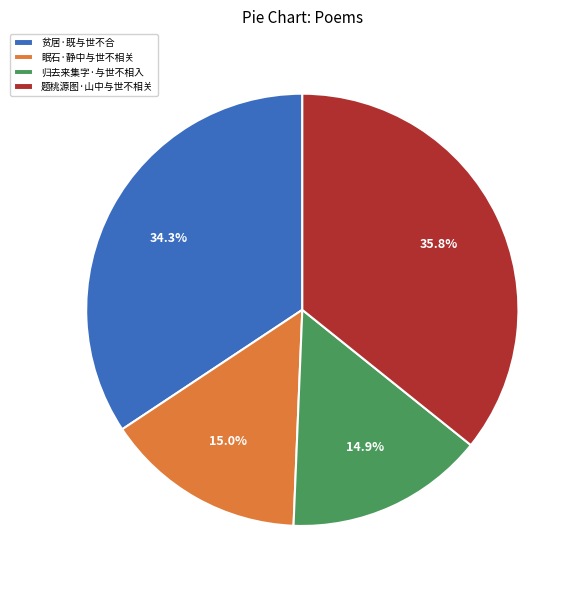

To the nearest percent, what is the average slice percentage?

25%